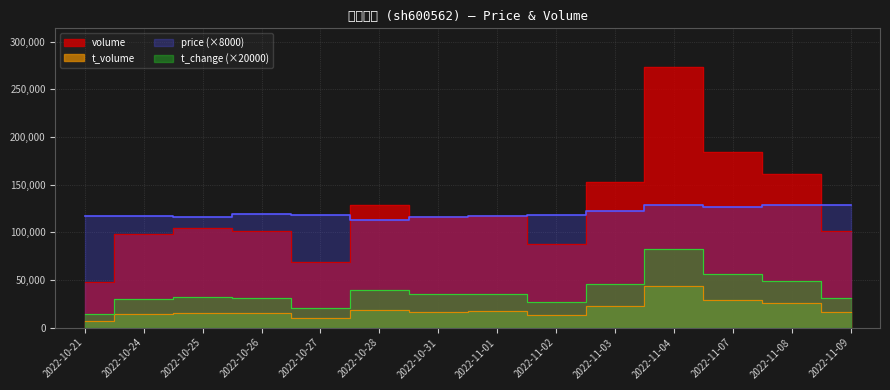

What is the sum of the price values at 2022-11-01 and 2022-11-04?

246160.0